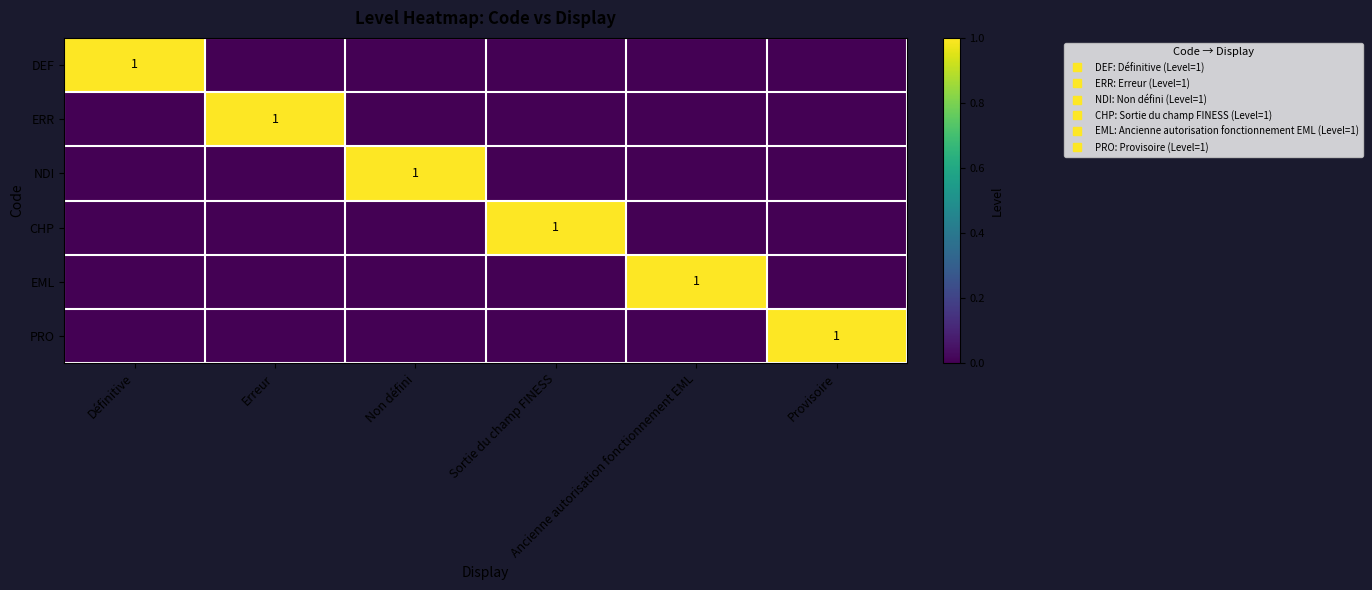

Which category has the lowest value across all series?

Erreur